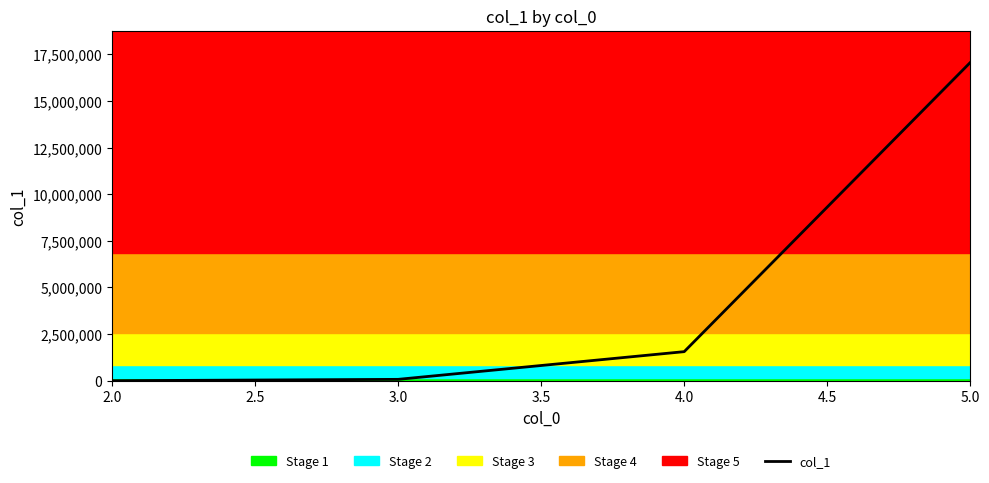

How many lines are shown in the chart?

1